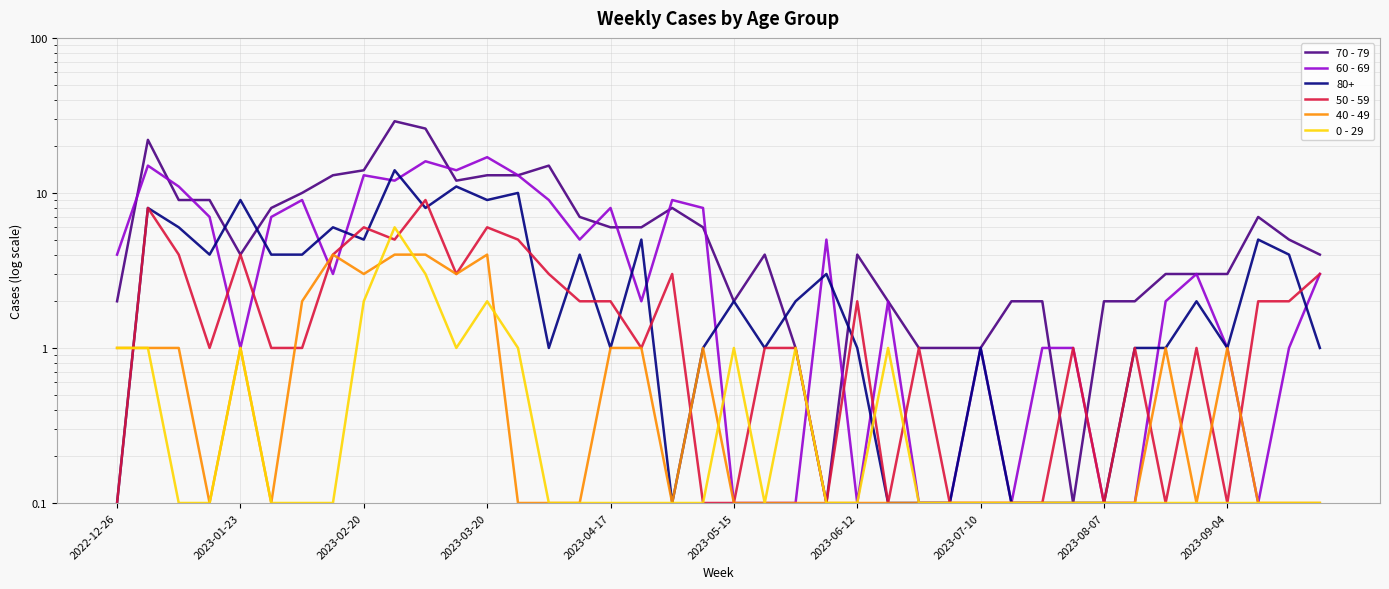

What is the value of the 0 - 29 point at the 30th from the left?

0.1